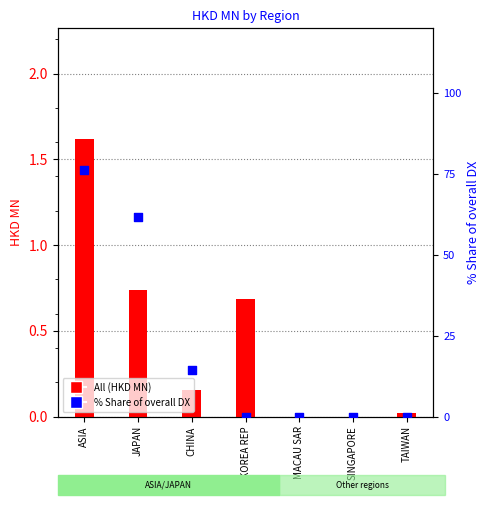

Which series contains the lowest Y value?

All (HKD MN)